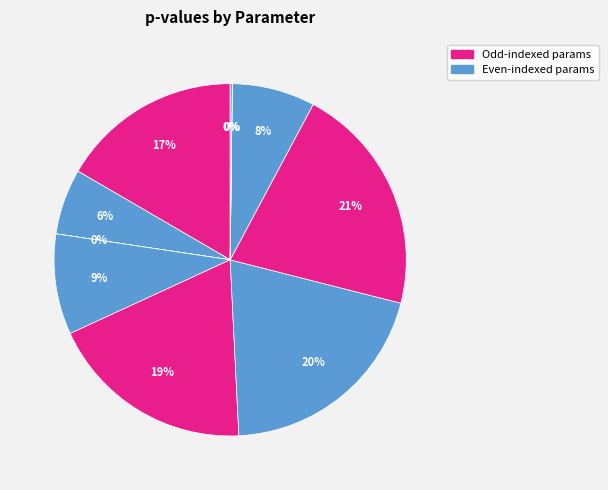

To the nearest percent, what is the average slice percentage?

10%